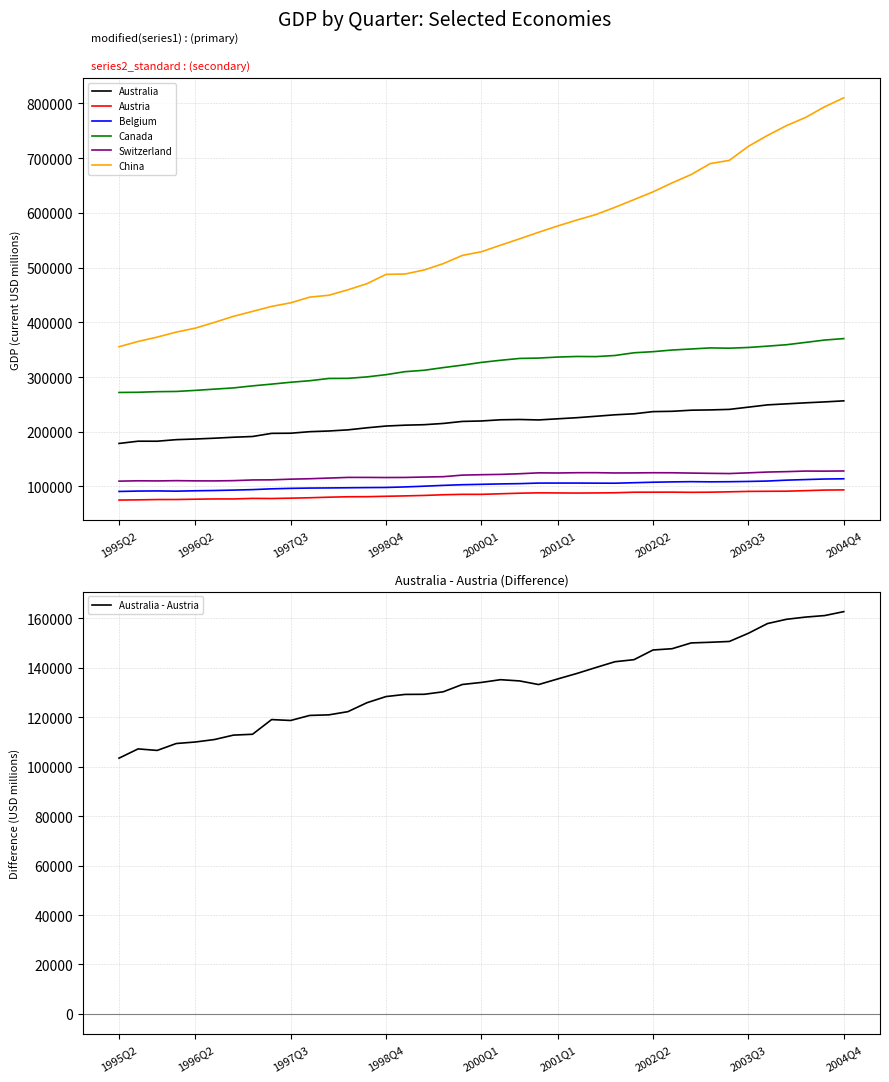

What are all the series names shown in the legend?

Australia, Austria, Belgium, Canada, Switzerland, China